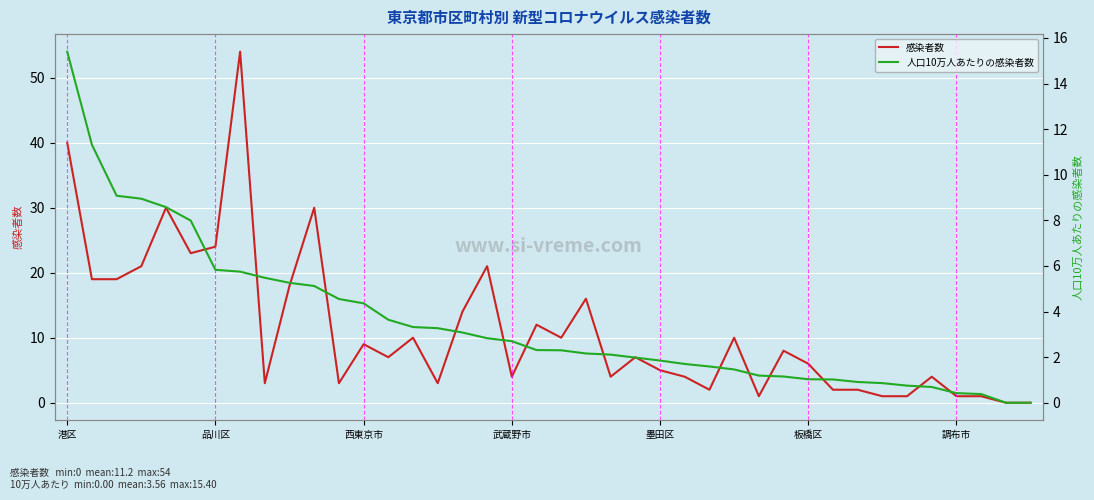

Where does the 感染者数 series first go above 7?

港区